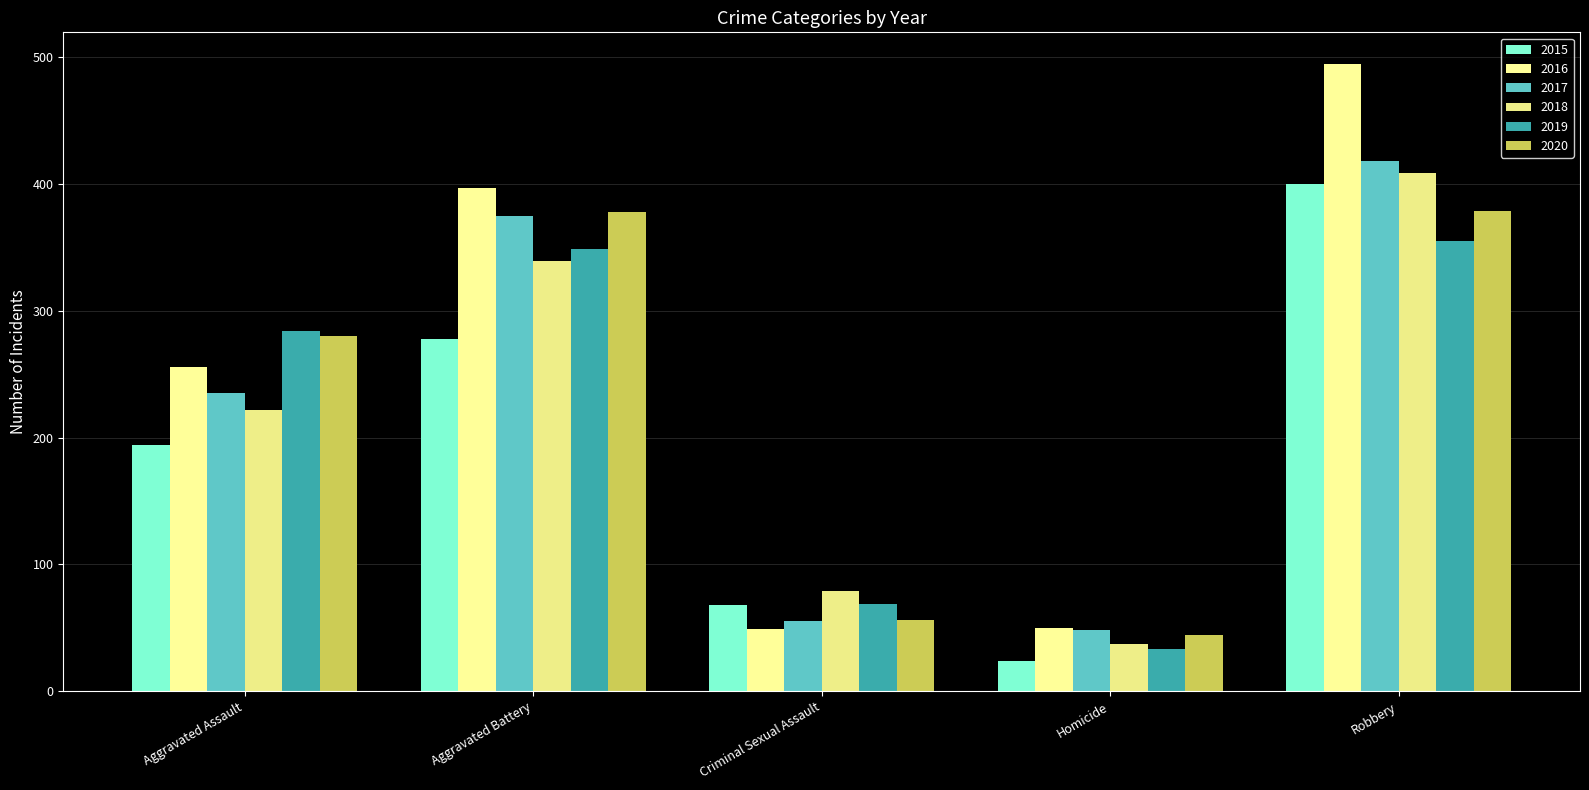

Reading left to right, what are all the values shown in this chart?

2015: 194	278	68	24	400
2016: 256	397	49	50	495
2017: 235	375	55	48	418
2018: 222	339	79	37	409
2019: 284	349	69	33	355
2020: 280	378	56	44	379